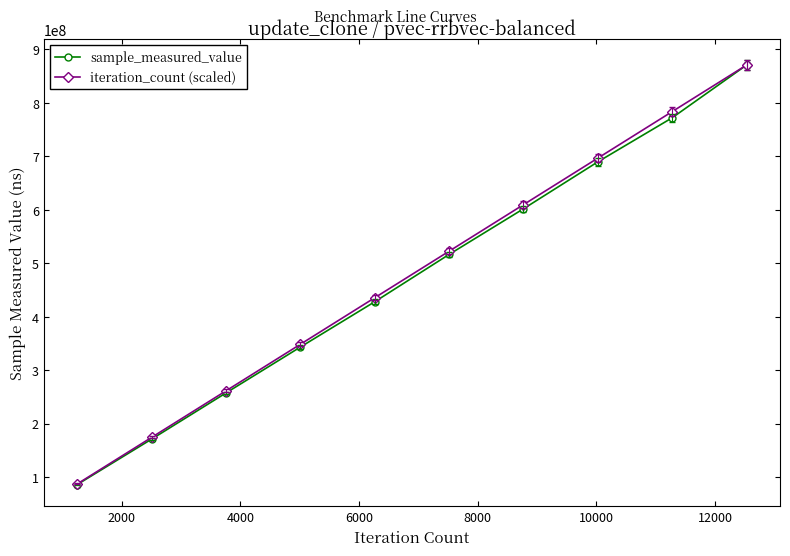

How many series are shown in this chart?

2